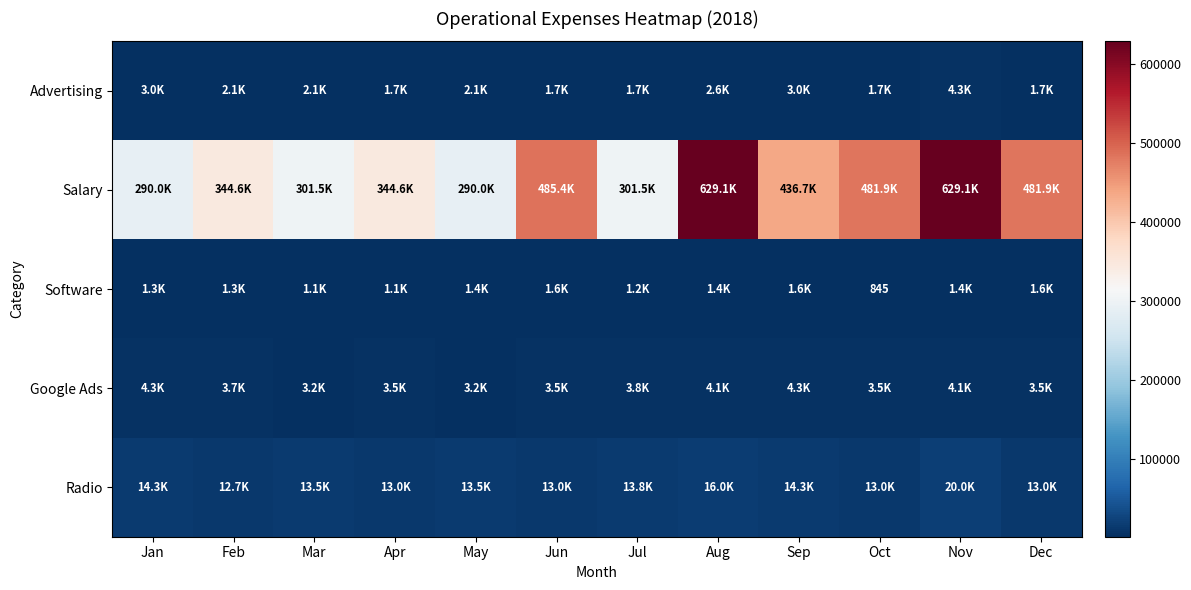

At Apr, list the series in order from largest to smallest.

Salary, Radio, Google Ads, Advertising, Software